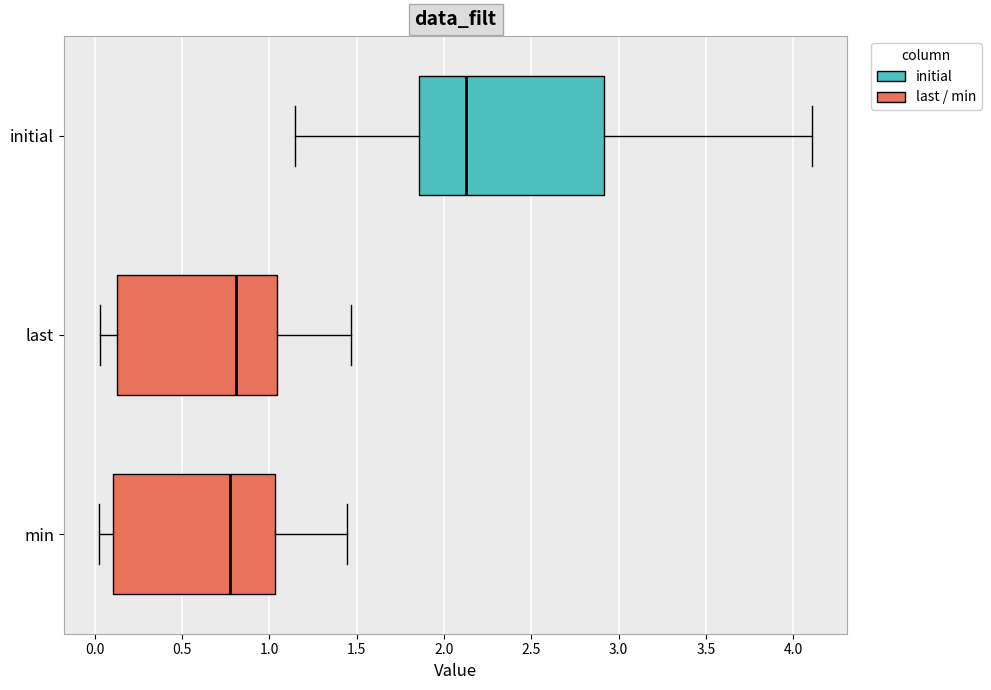

Which box is the widest, from its left edge to its right edge?

initial